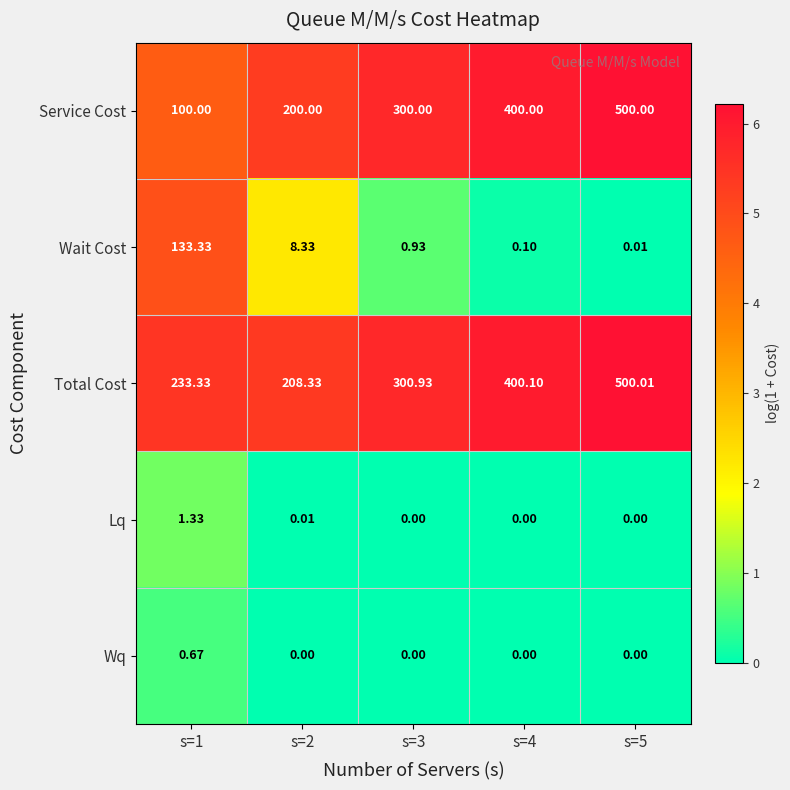

Which series has the largest range (max minus min)?

Service Cost